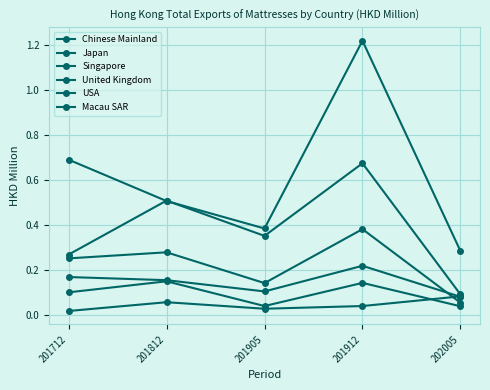

How many data points does each series have?

5